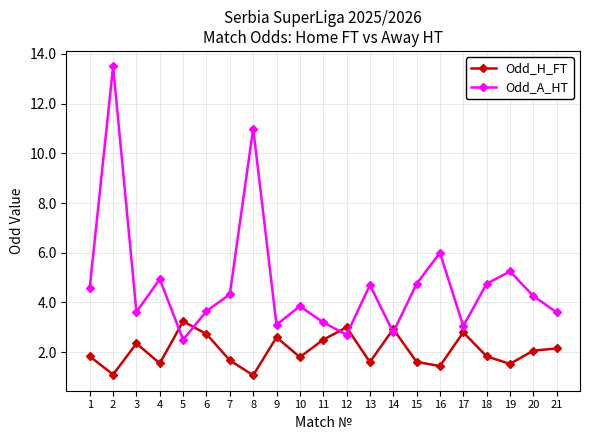

At how many categories does at least one series exceed 7?

2